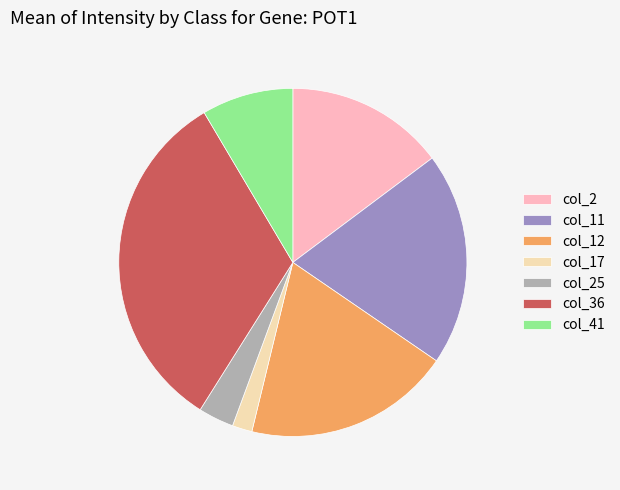

Which has a higher value, col_11 or col_25?

col_11